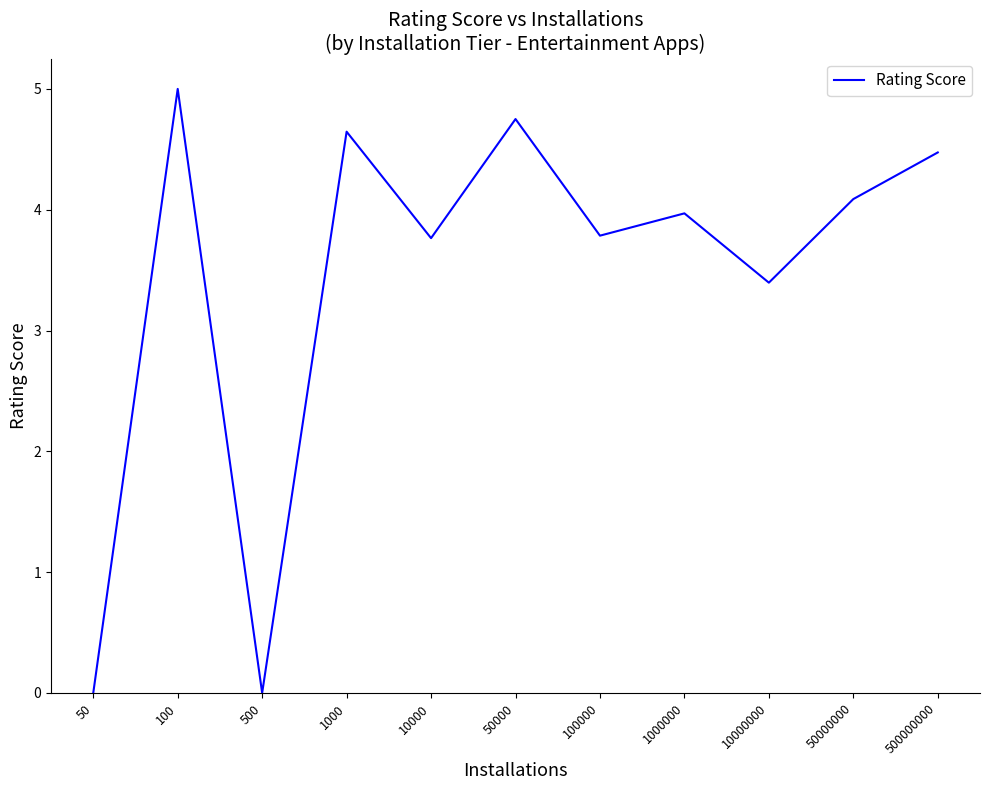

The chart shows a value of 4.8 at 50000. True or false?

True